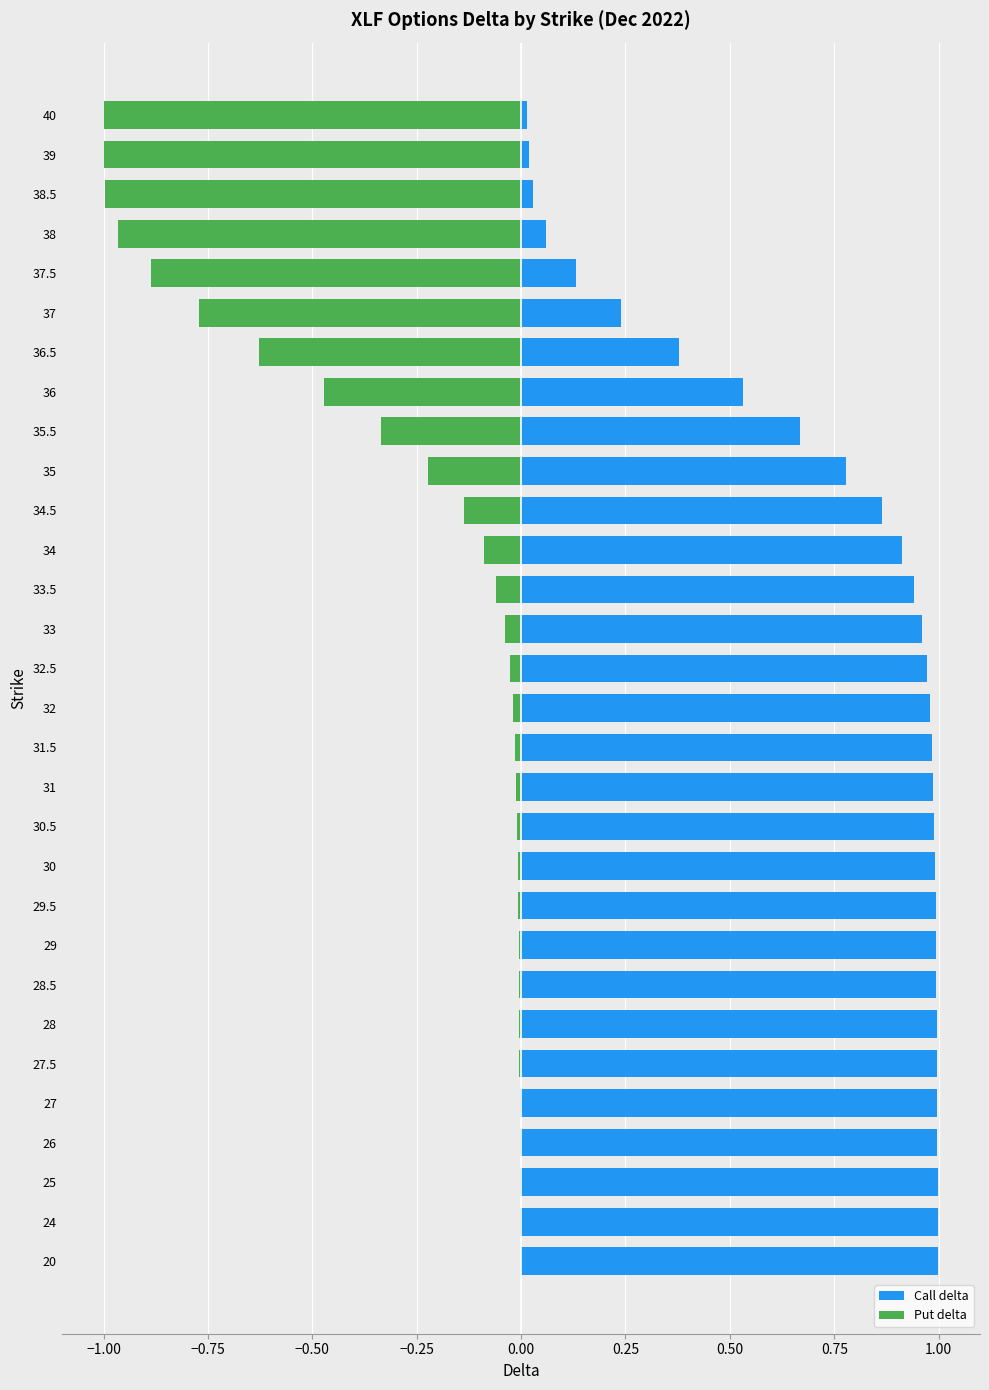

What is the difference between the second highest and minimum values in the Put delta series?

1.0